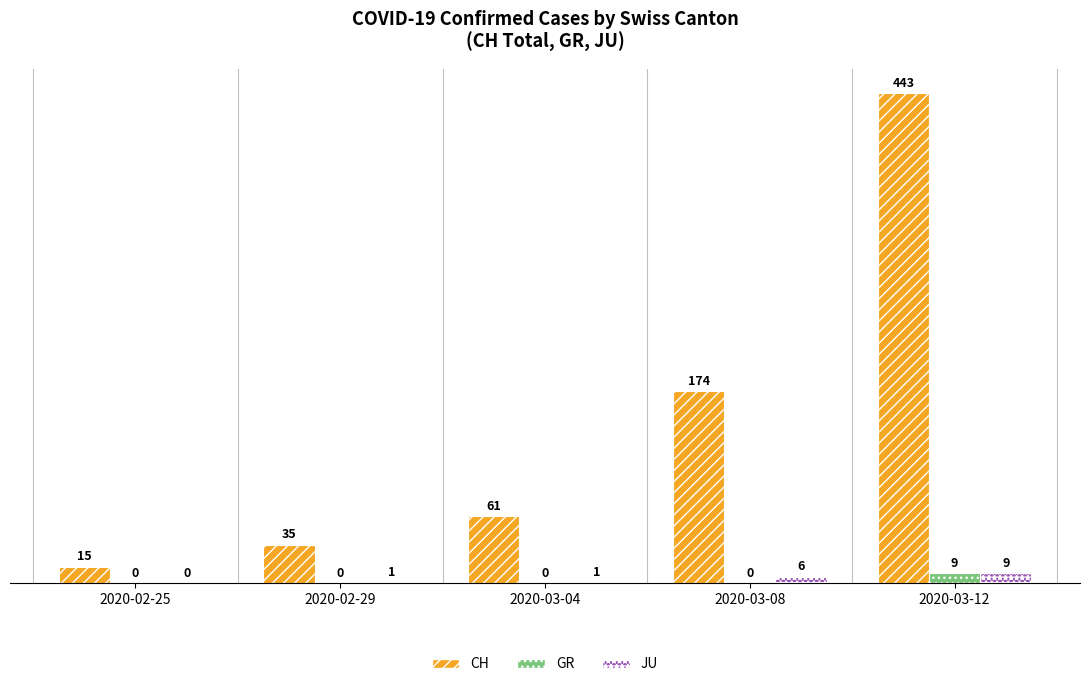

The JU series shows 0 at 2020-02-25. True or false?

True